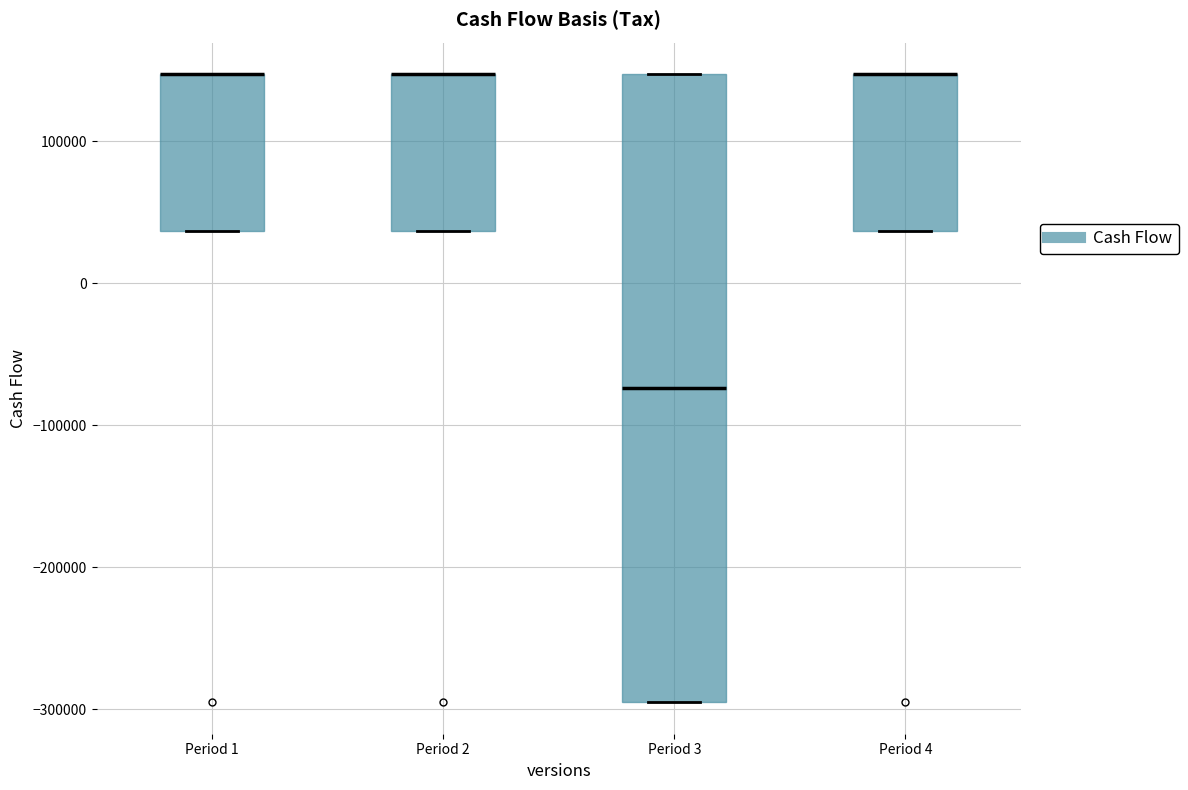

Reading left to right, transcribe this box plot: for each box, give where its median line is, the range the box spans, and where its two whiskers end, as read against the y-axis. The values are not printed on the chart, so give them approximately, as read against the axis.

Period 1: median 150000 (drawn on the box's upper edge), box 40000 to 150000, whiskers 40000 to 150000
Period 2: median 150000 (drawn on the box's upper edge), box 40000 to 150000, whiskers 40000 to 150000
Period 3: median -70000, box -300000 to 150000, whiskers -300000 to 150000
Period 4: median 150000 (drawn on the box's upper edge), box 40000 to 150000, whiskers 40000 to 150000